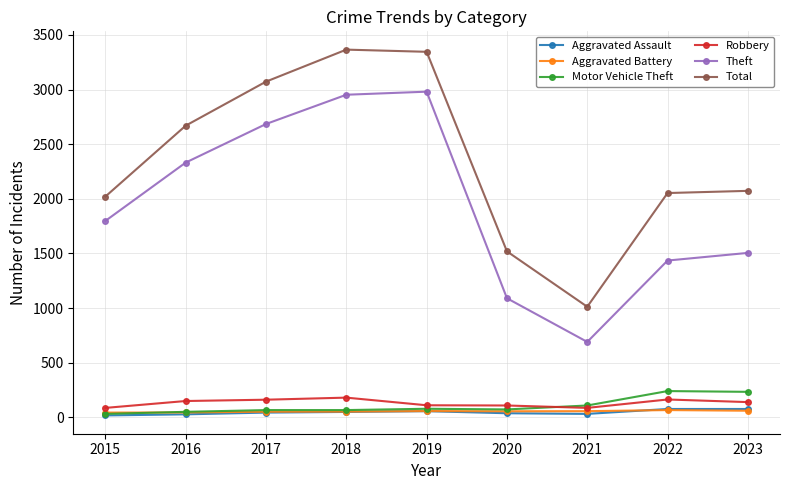

What is the sum of the Aggravated Assault values at 2018 and 2019?

105